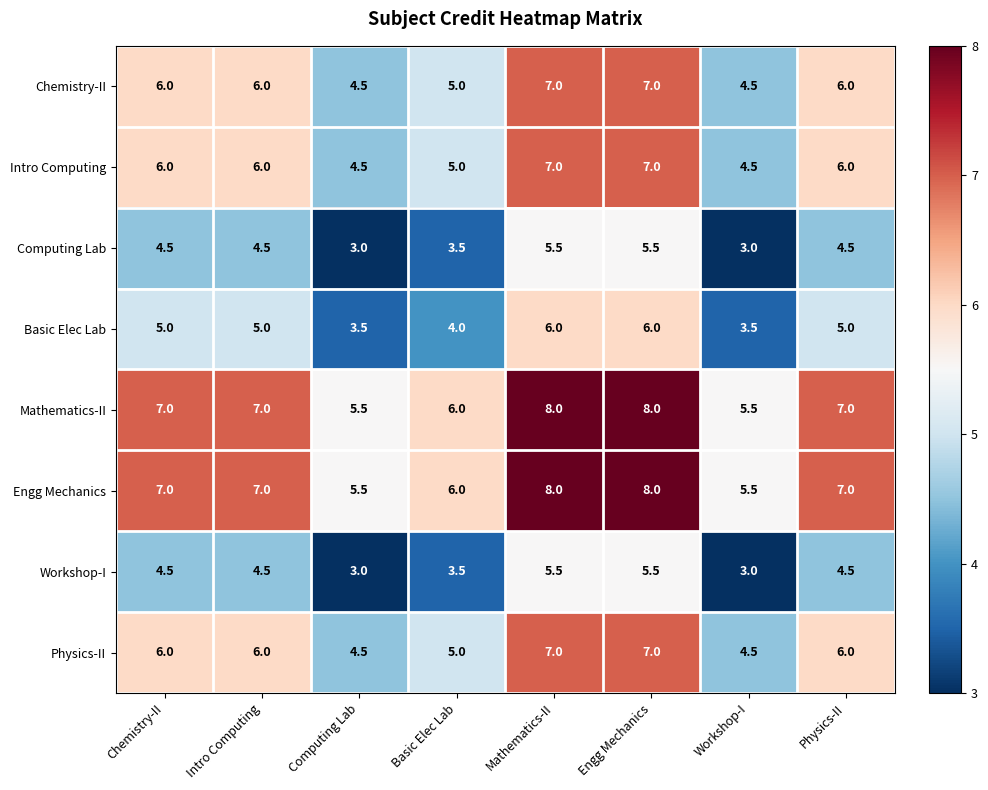

The value of Intro Computing at Mathematics-II is 7.0. True or false?

True